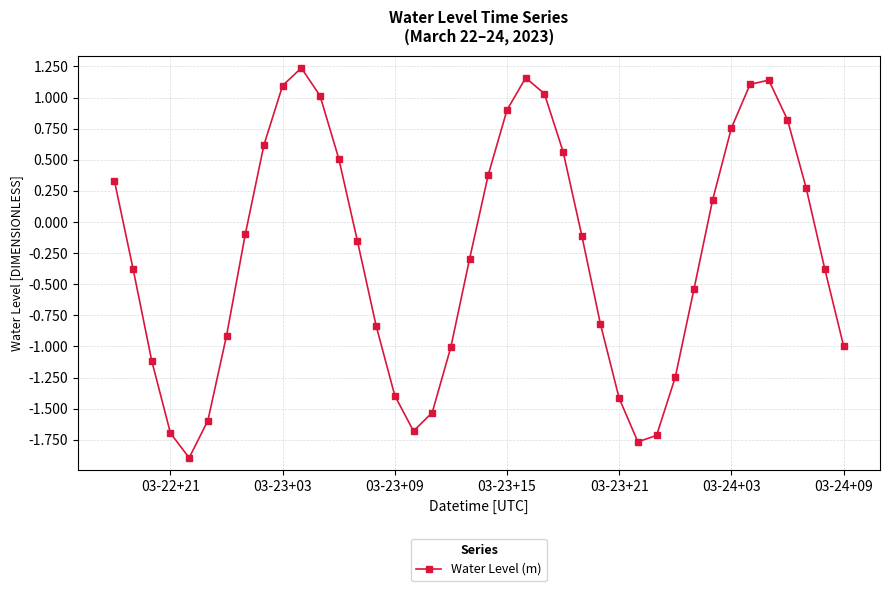

What is the value of the 40th point from the left?

-1.0